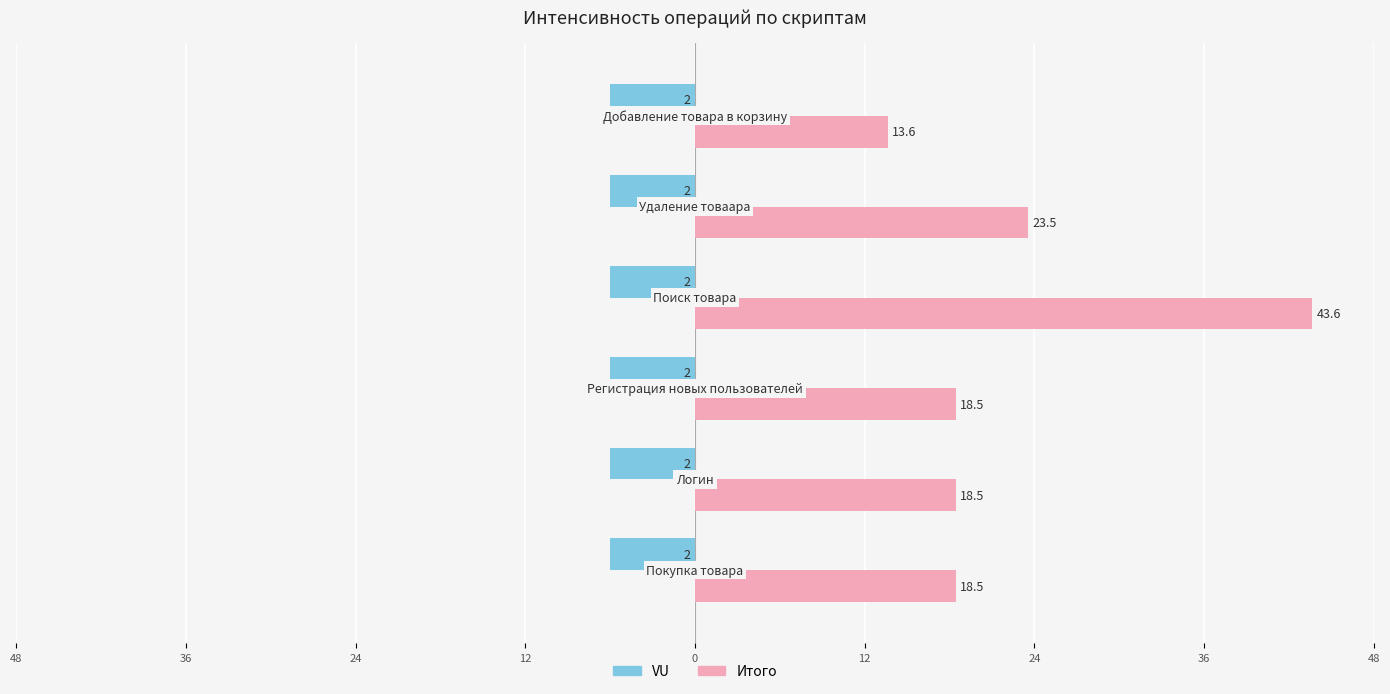

What are all the series names shown in the legend?

VU, Итого